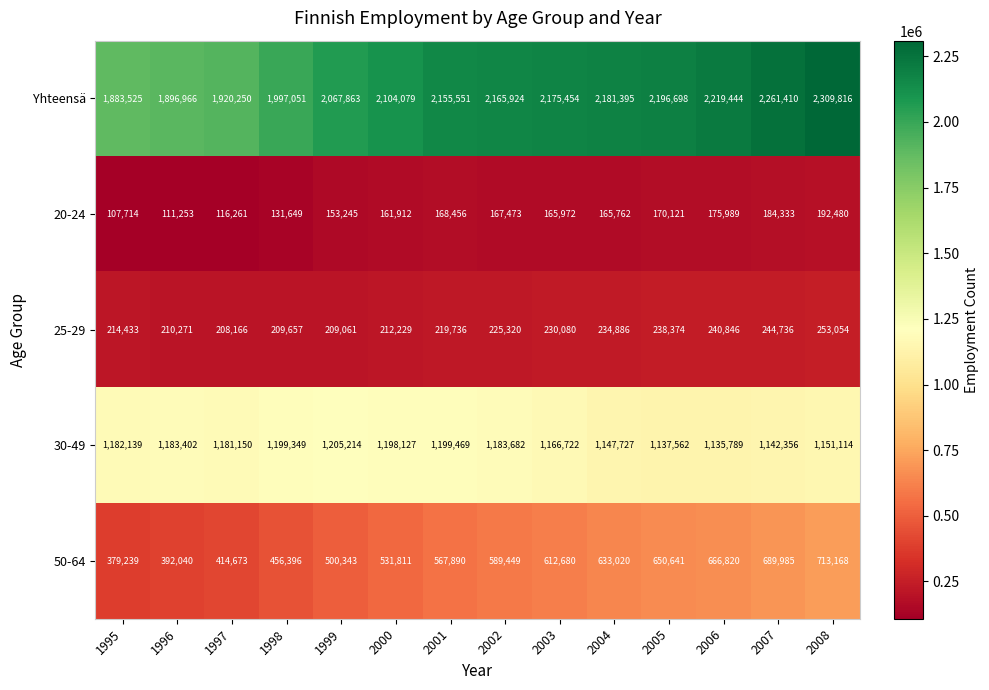

At which label does 30-49 reach its peak?

1999